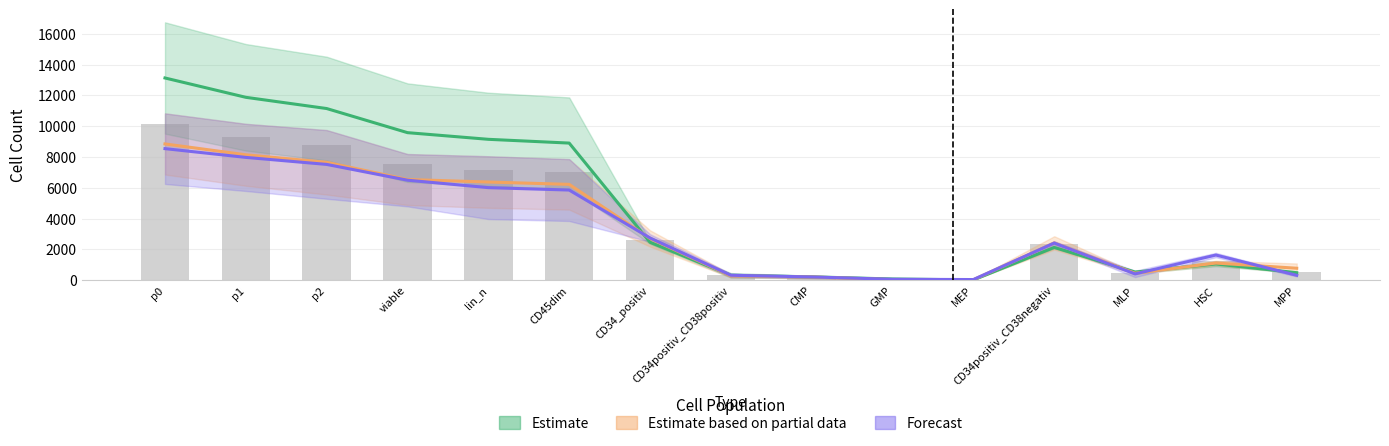

List the labels in order of Forecast value, smallest first.

MEP, GMP, CMP, MPP, CD34positiv_CD38positiv, MLP, HSC, CD34positiv_CD38negativ, CD34_positiv, CD45dim, lin_n, viable, p2, p1, p0